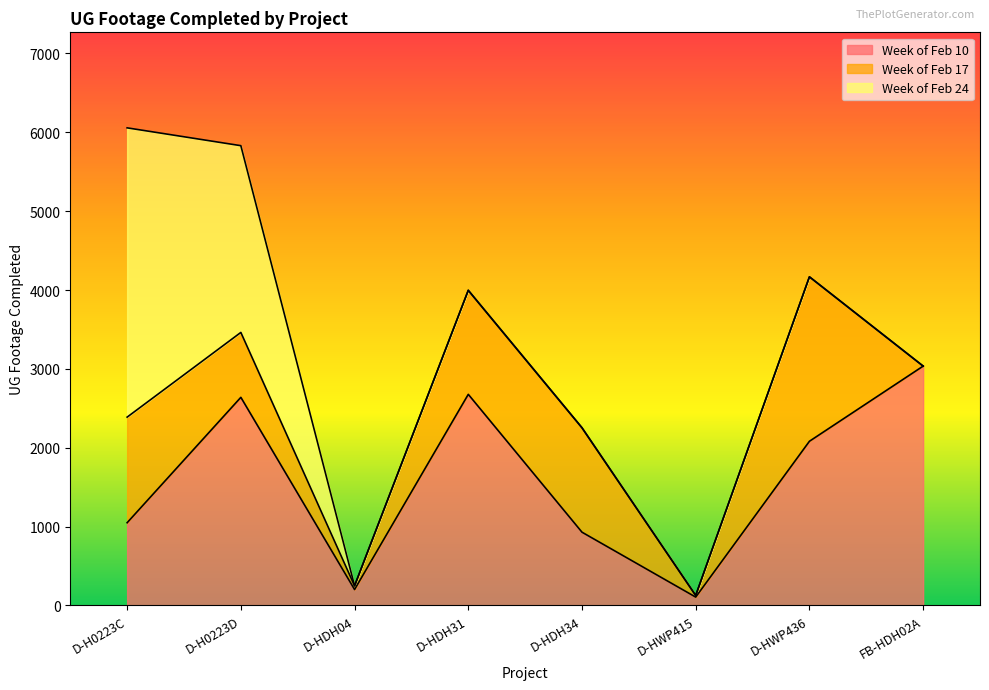

Reading left to right, what are all the values shown in this chart?

Week of Feb 10: D-H0223C=1049	D-H0223D=2639	D-HDH04=202	D-HDH31=2677	D-HDH34=929	D-HWP415=106	D-HWP436=2082	FB-HDH02A=3035
Week of Feb 17: D-H0223C=1339	D-H0223D=823	D-HDH04=47	D-HDH31=1319	D-HDH34=1324	D-HWP415=21	D-HWP436=2085	FB-HDH02A=0
Week of Feb 24: D-H0223C=3668	D-H0223D=2368	D-HDH04=0	D-HDH31=0	D-HDH34=0	D-HWP415=0	D-HWP436=0	FB-HDH02A=0